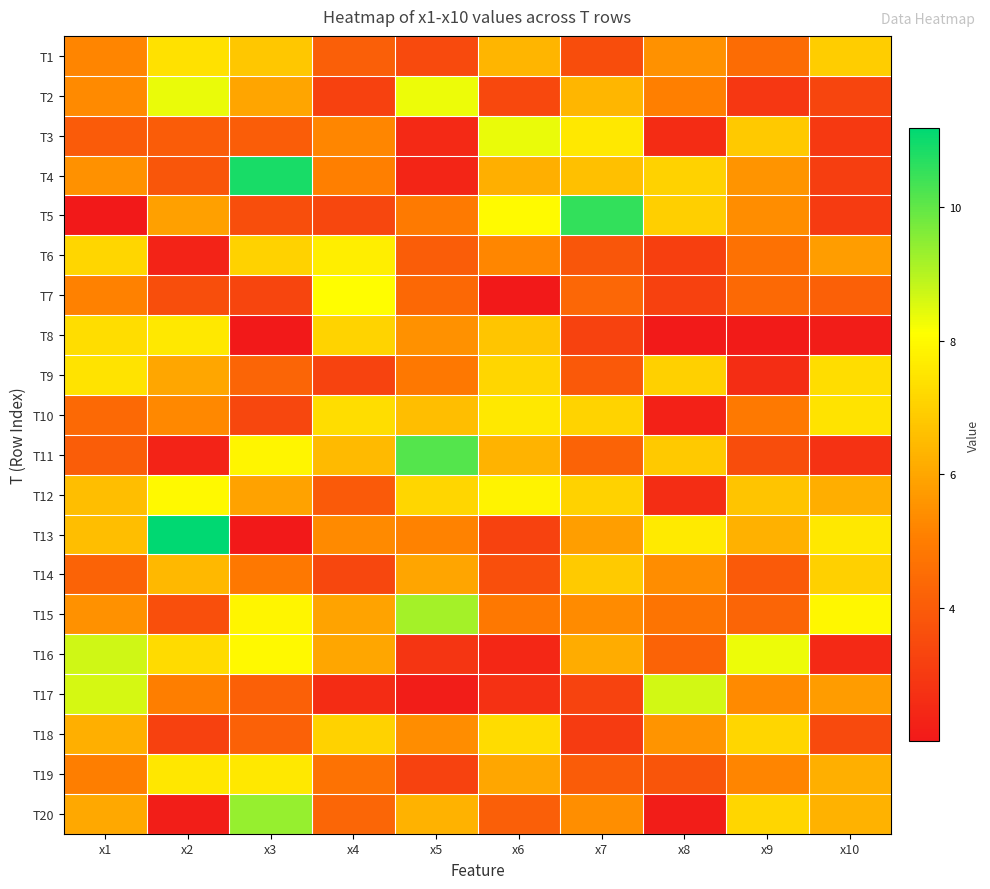

What is the greatest value displayed?

11.2